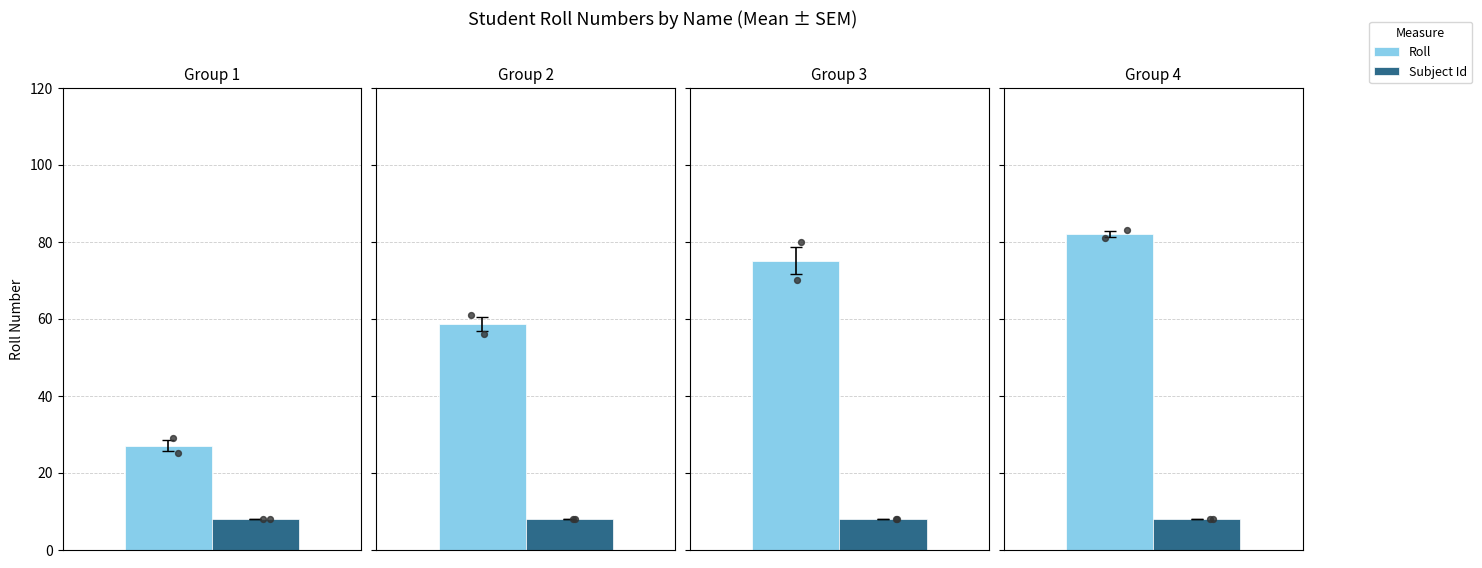

Which series contains the lowest Y value?

Subject Id